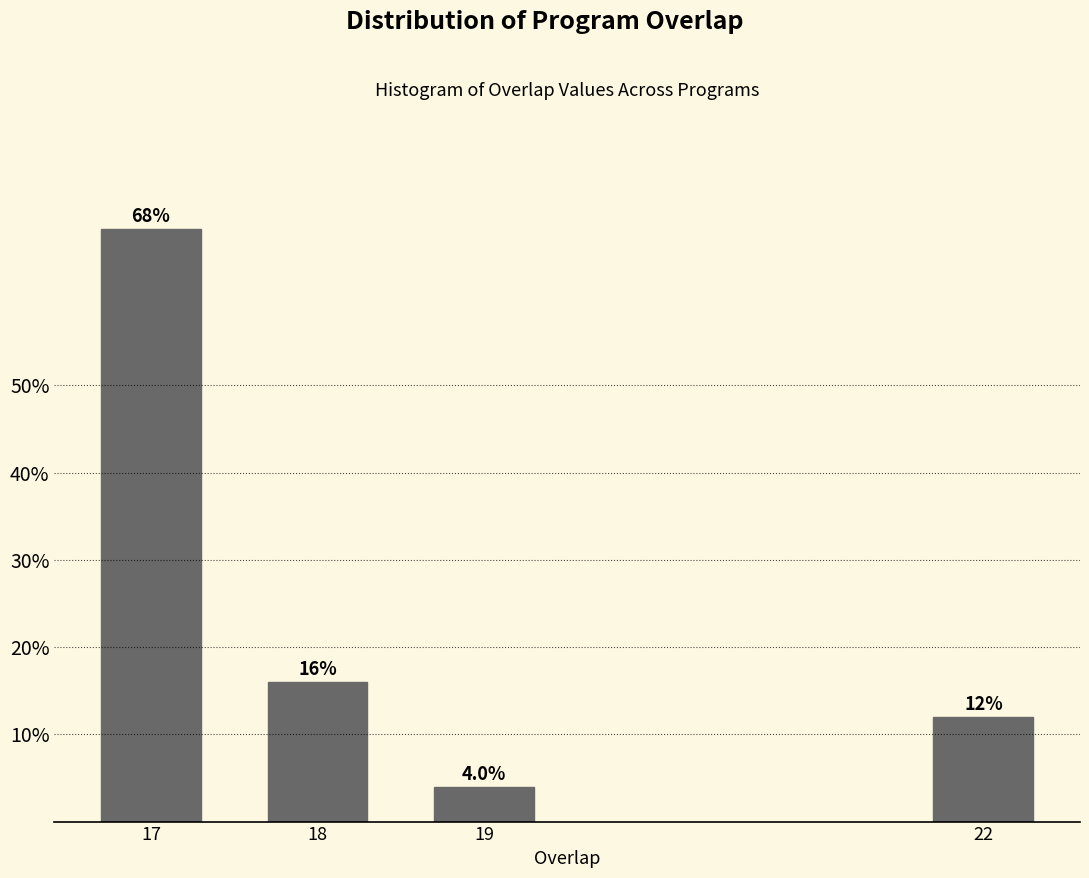

Reading left to right, extract all data points from this chart.

68	16	4	12